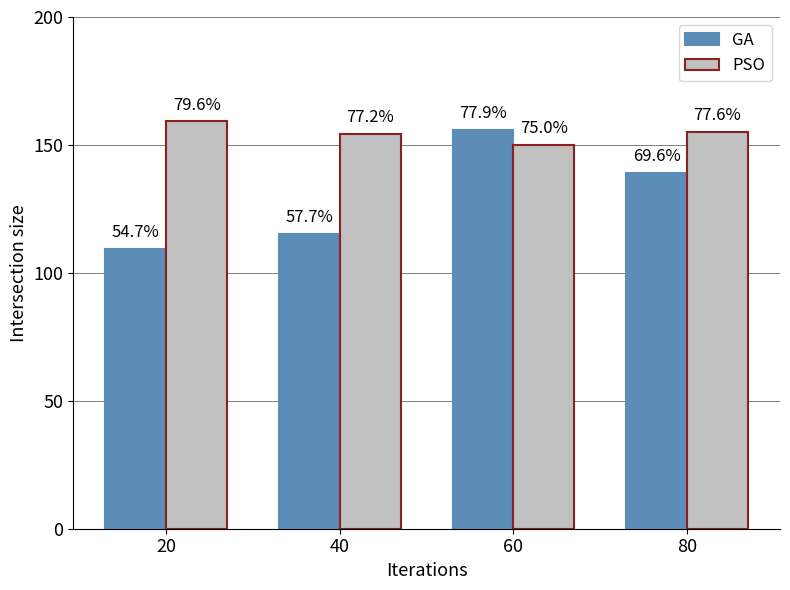

Rank the series by their average value, from lowest to highest.

GA, PSO